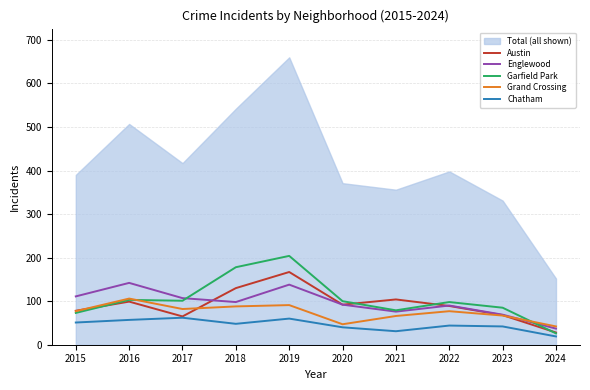

Which series has the largest total across all categories?

Garfield Park